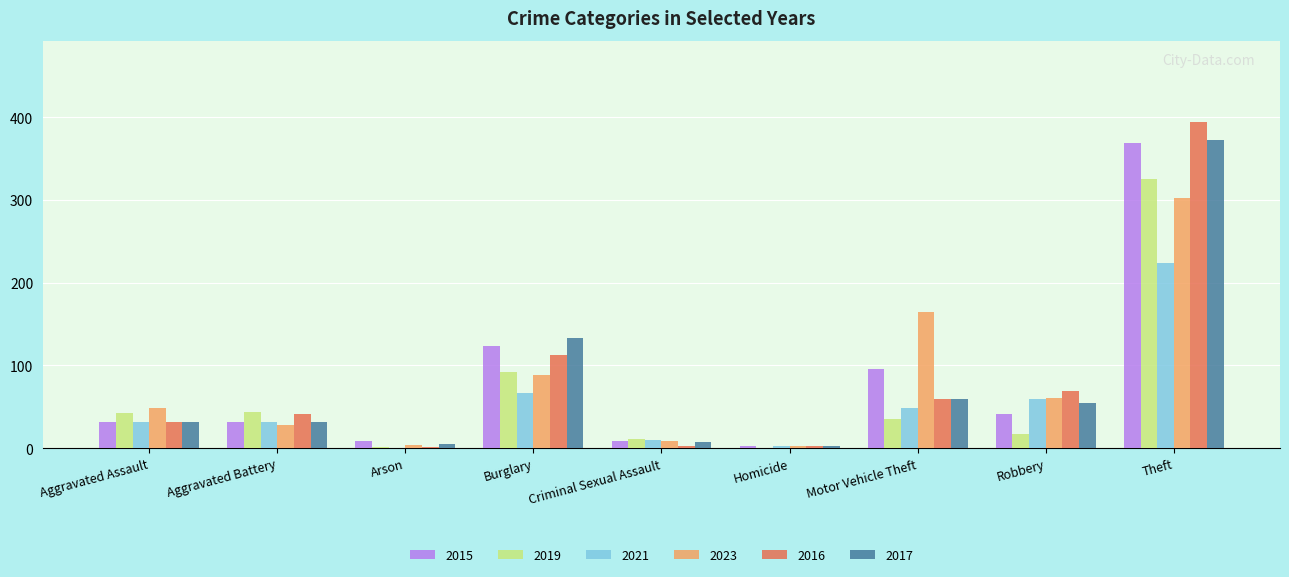

True or false: 2016 has a value of 104 at Motor Vehicle Theft.

False